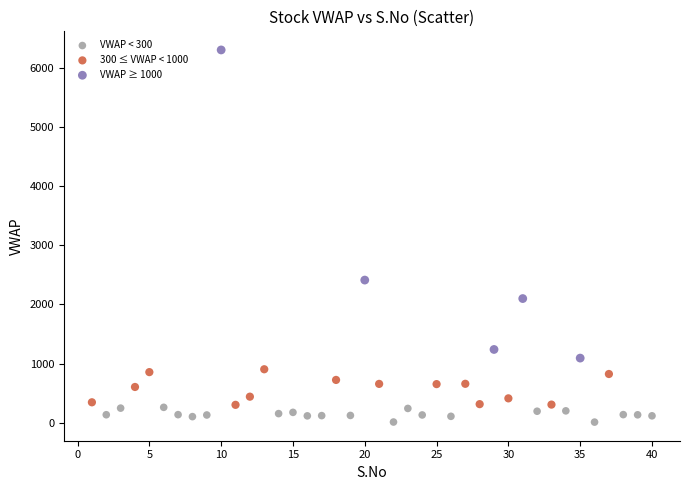

Which series has the widest spread of Y values?

VWAP ≥ 1000